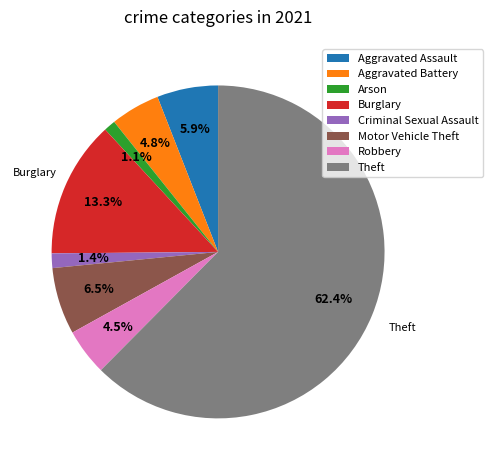

Which has a higher value, Motor Vehicle Theft or Aggravated Battery?

Motor Vehicle Theft